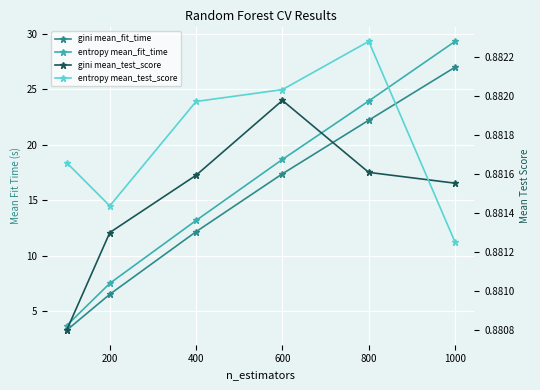

Is the value of gini mean_fit_time at 0 greater than the value of entropy mean_fit_time at 200?

No